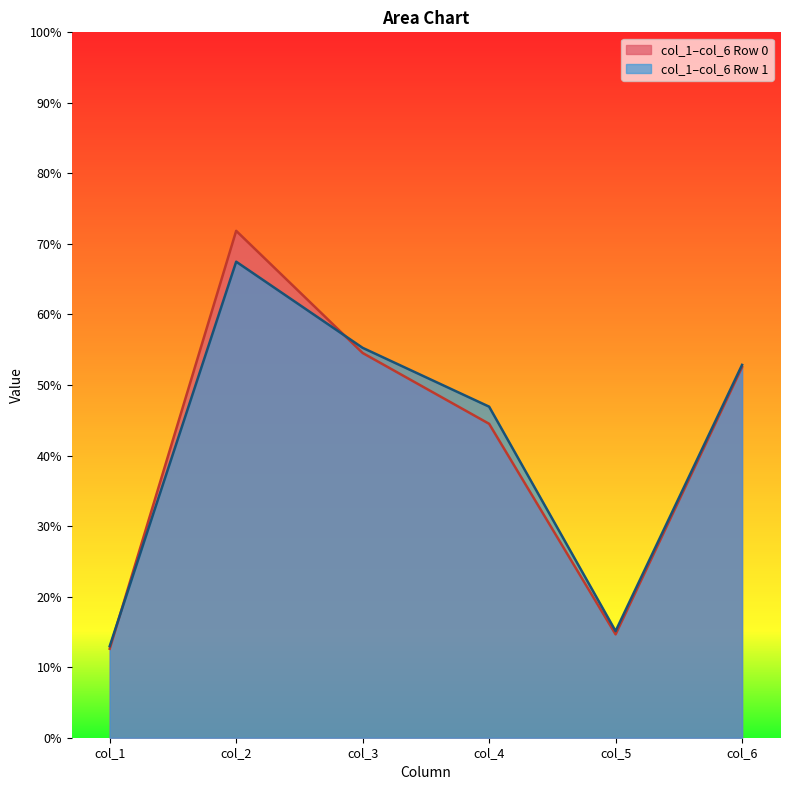

At 0, list the series in order from smallest to largest.

col_1, col_5, col_4, col_6, col_3, col_2